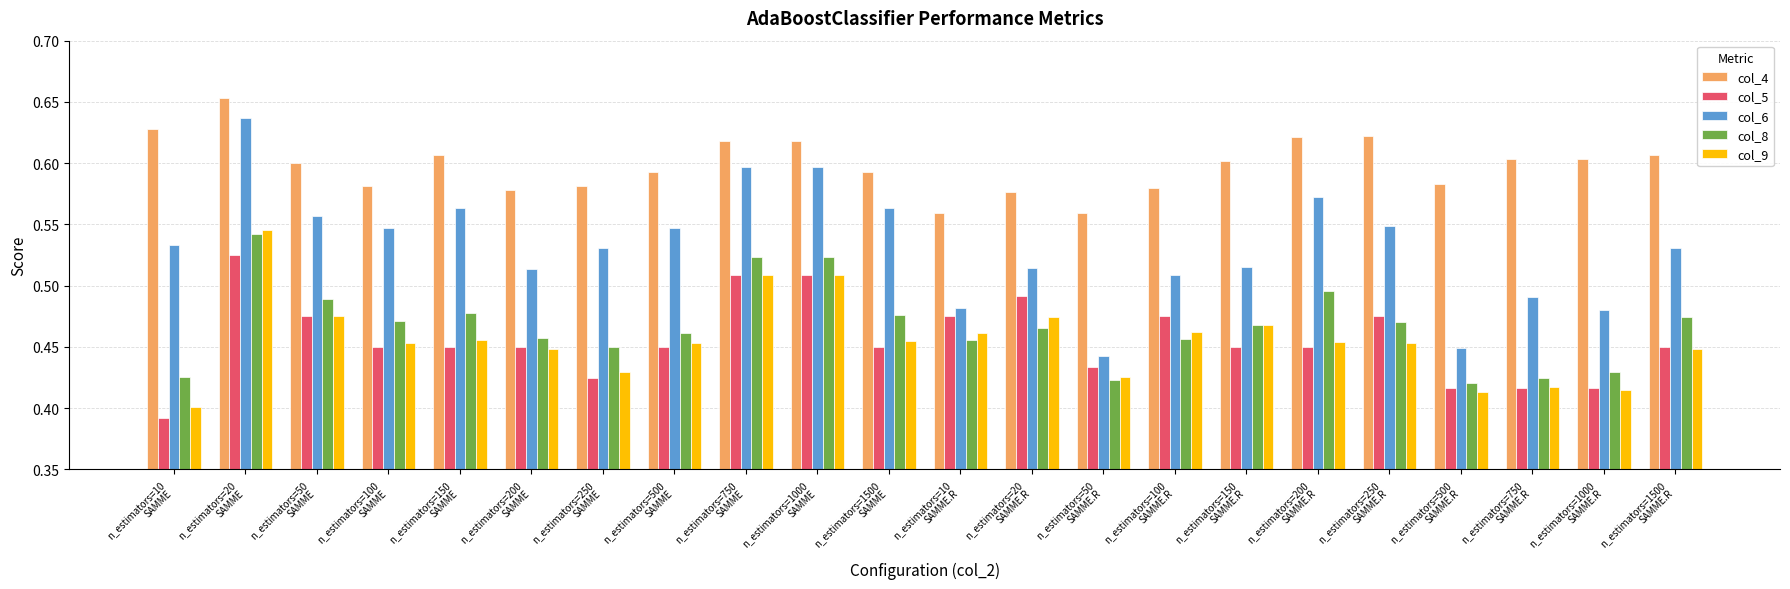

What is the sum of all col_9 values?

10.0